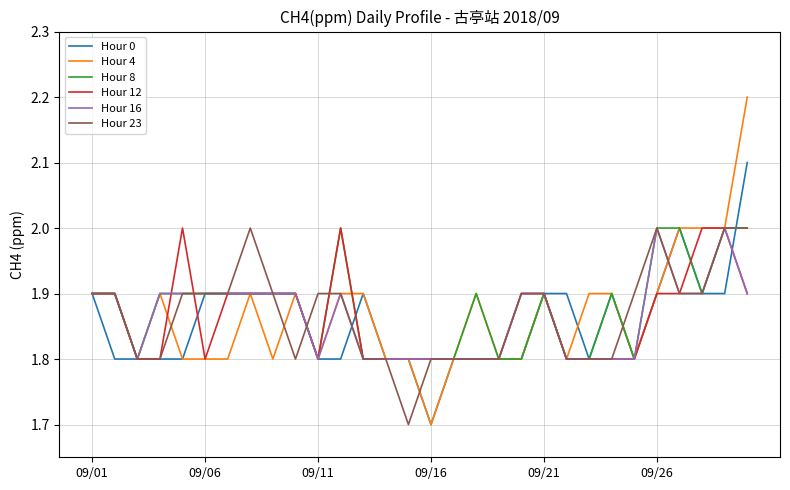

Which series has the widest spread of values?

Hour 4